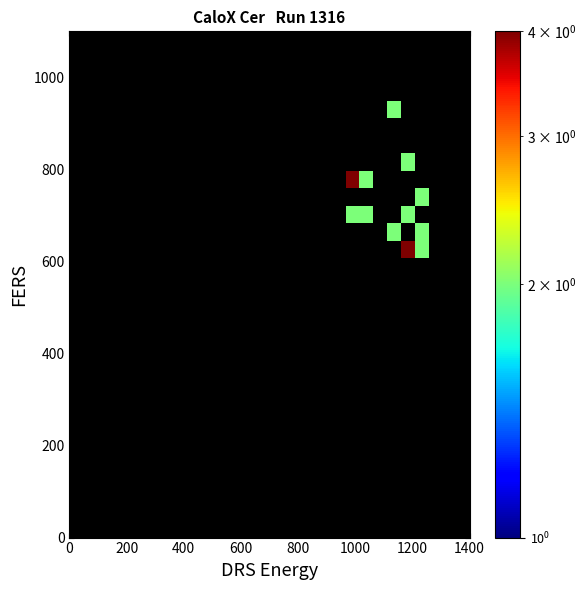

How many categories are shown in the chart?

29